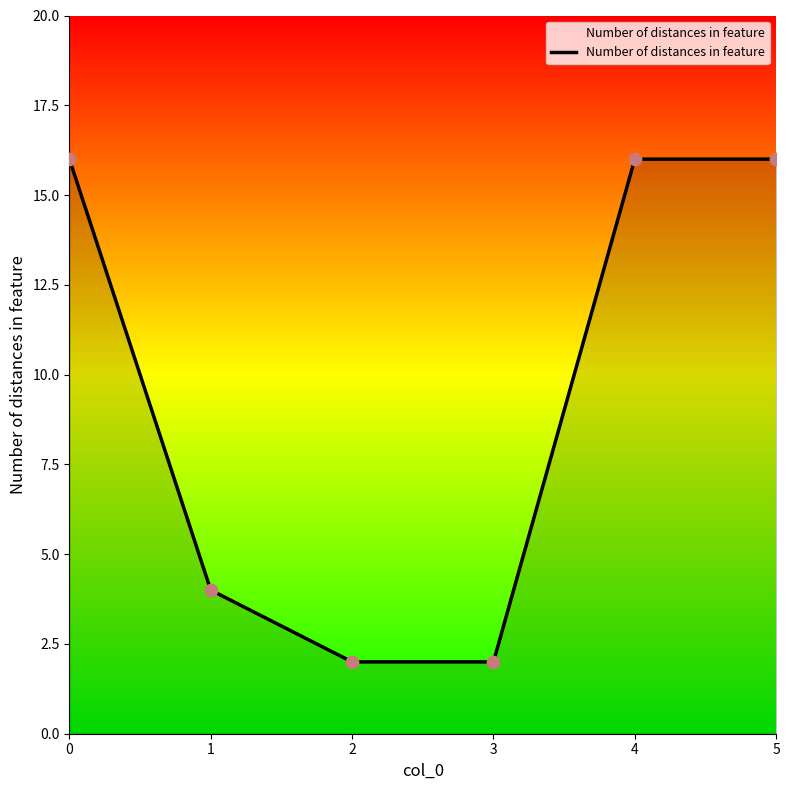

What is the change in value from 2 to 5?

+14